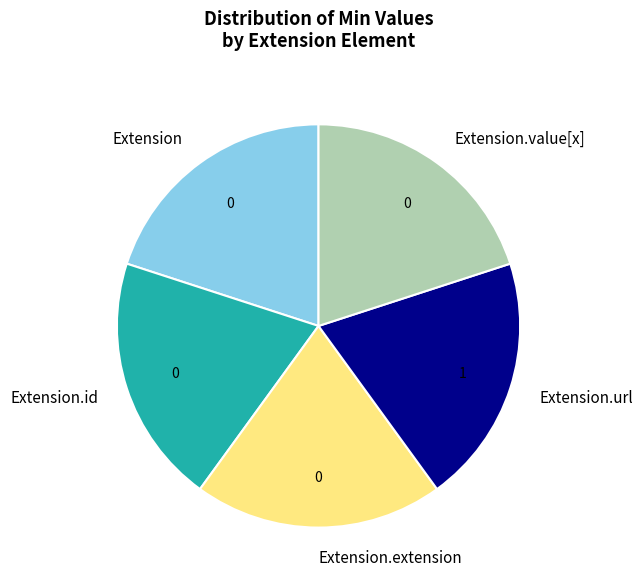

How many segments does this pie chart have?

5